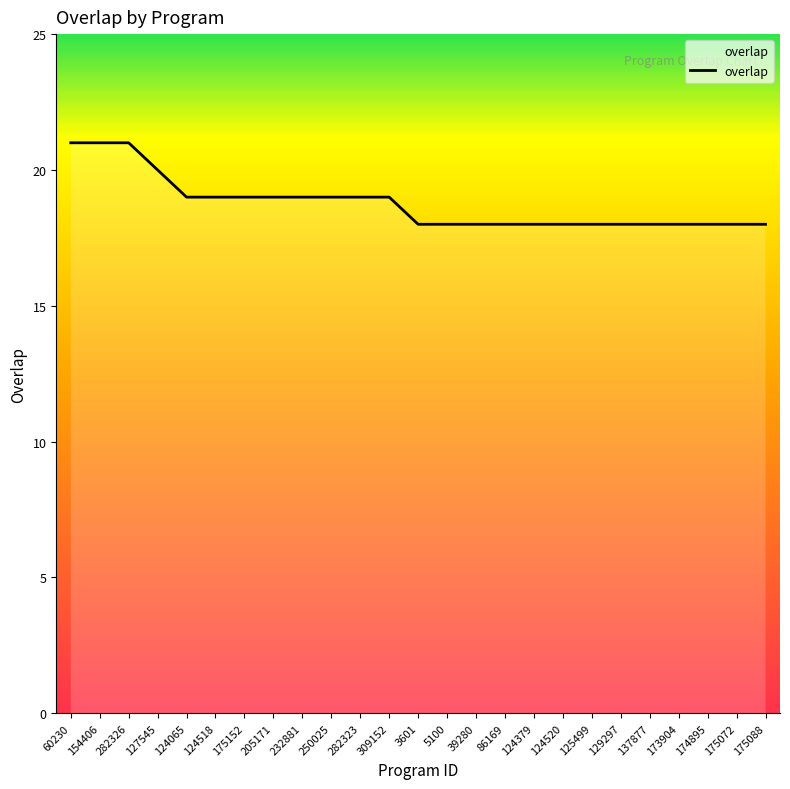

What is the difference between the maximum and minimum values?

3